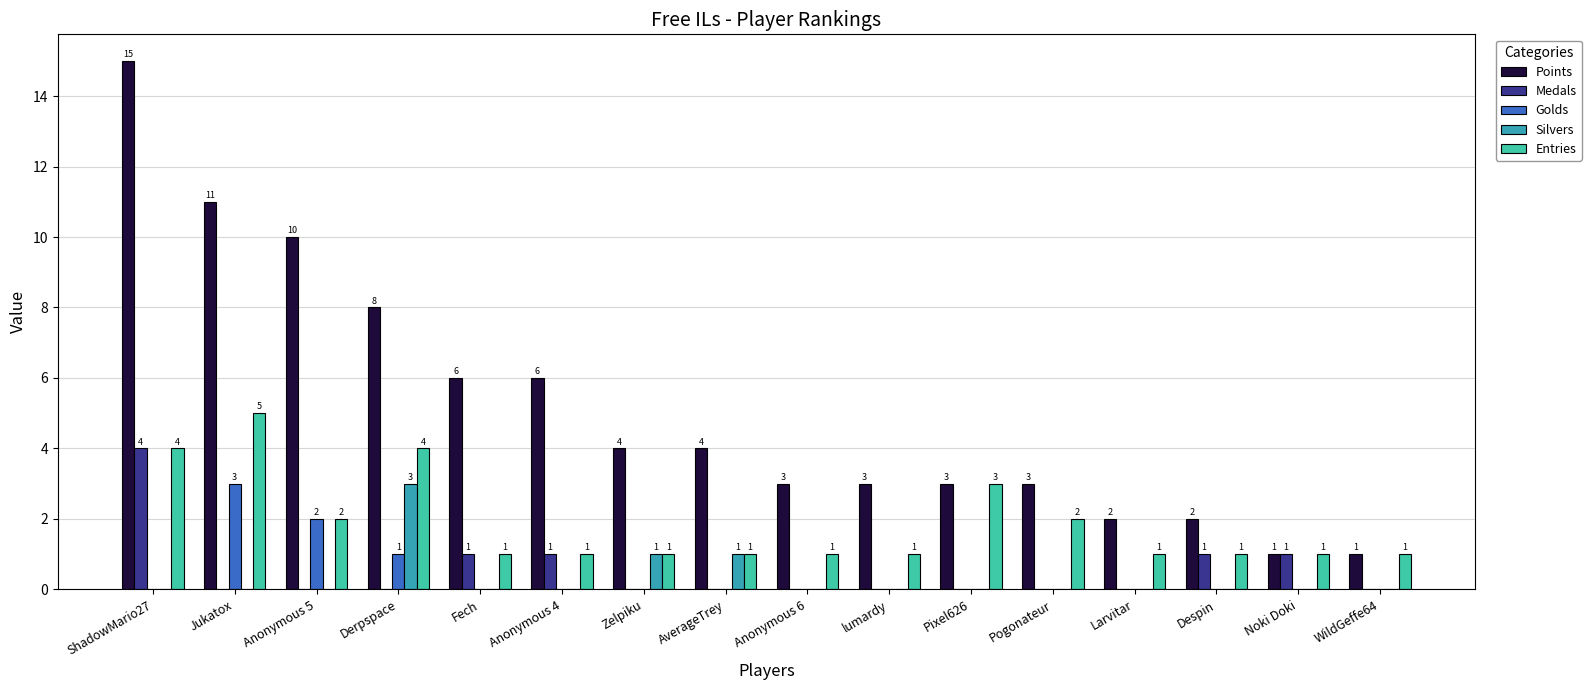

How many Silvers values are between 0 and 1?

15